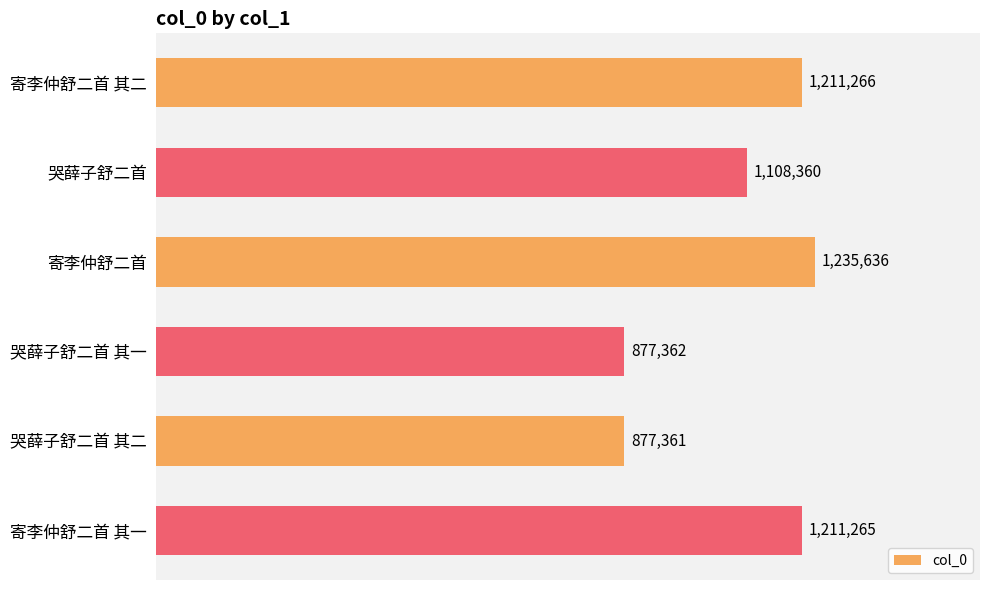

Which label corresponds to the largest value in the chart?

寄李仲舒二首